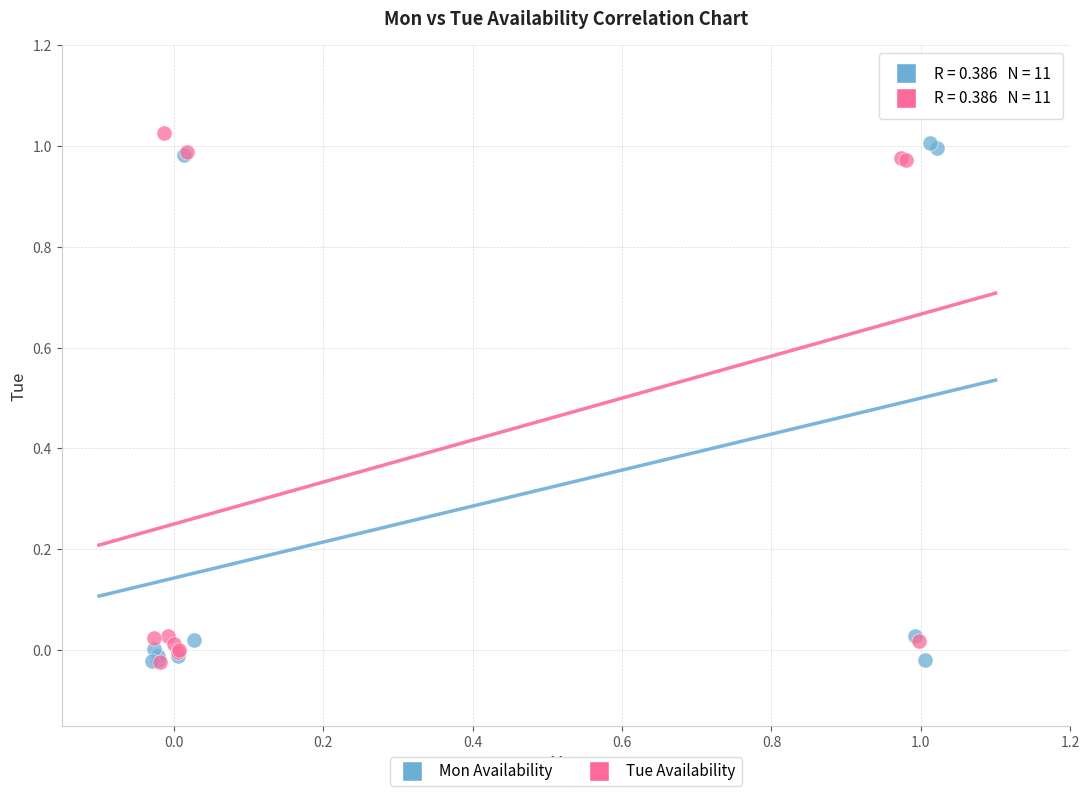

What are all the series names shown in the legend?

Mon Availability, Tue Availability